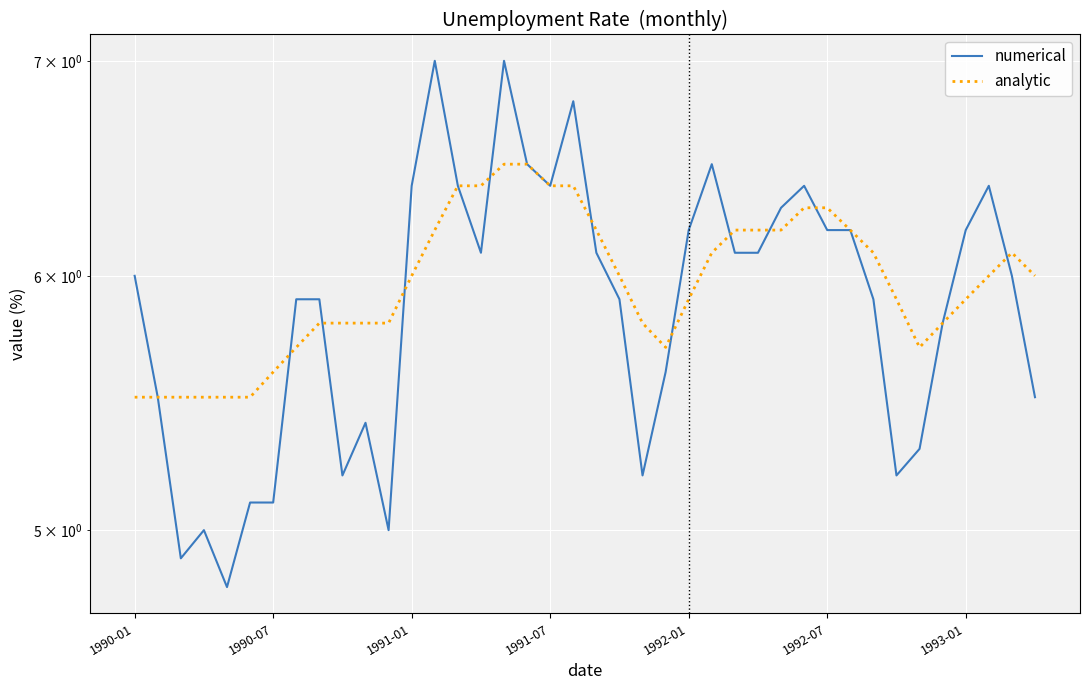

What is the average value of the numerical series?

5.9